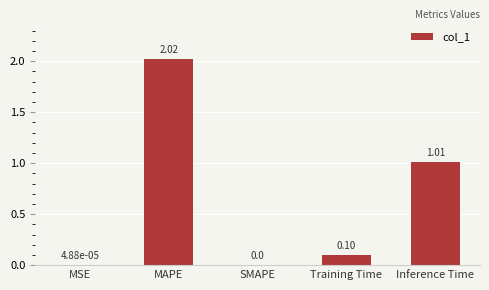

Where is the data nearest to the value 1?

Inference Time